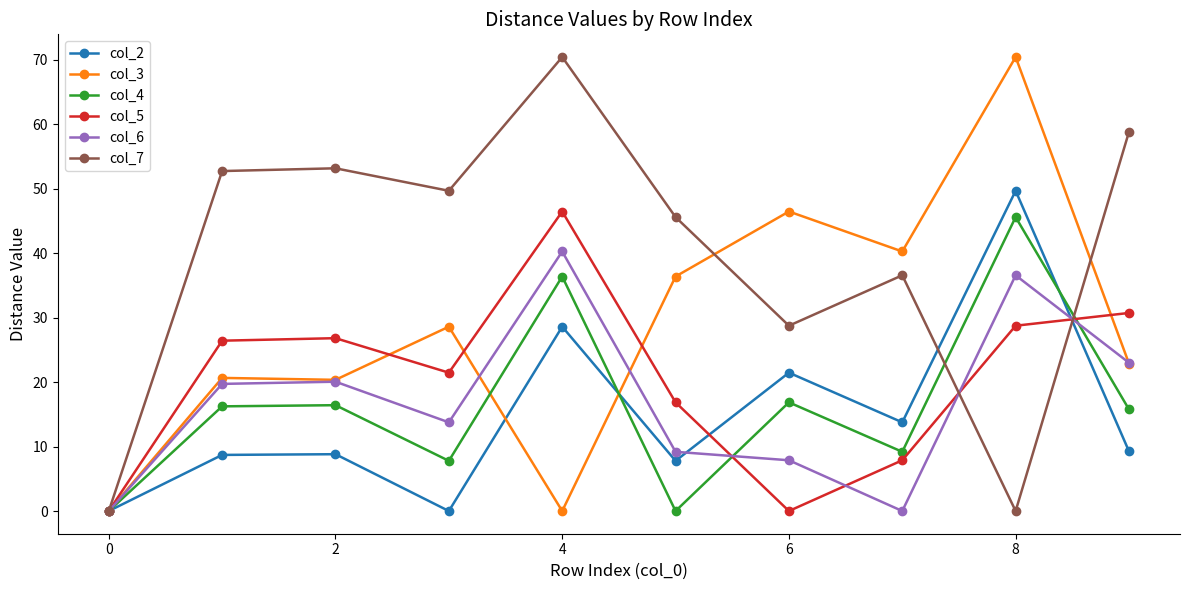

What is the average value of the col_5 series?

20.5